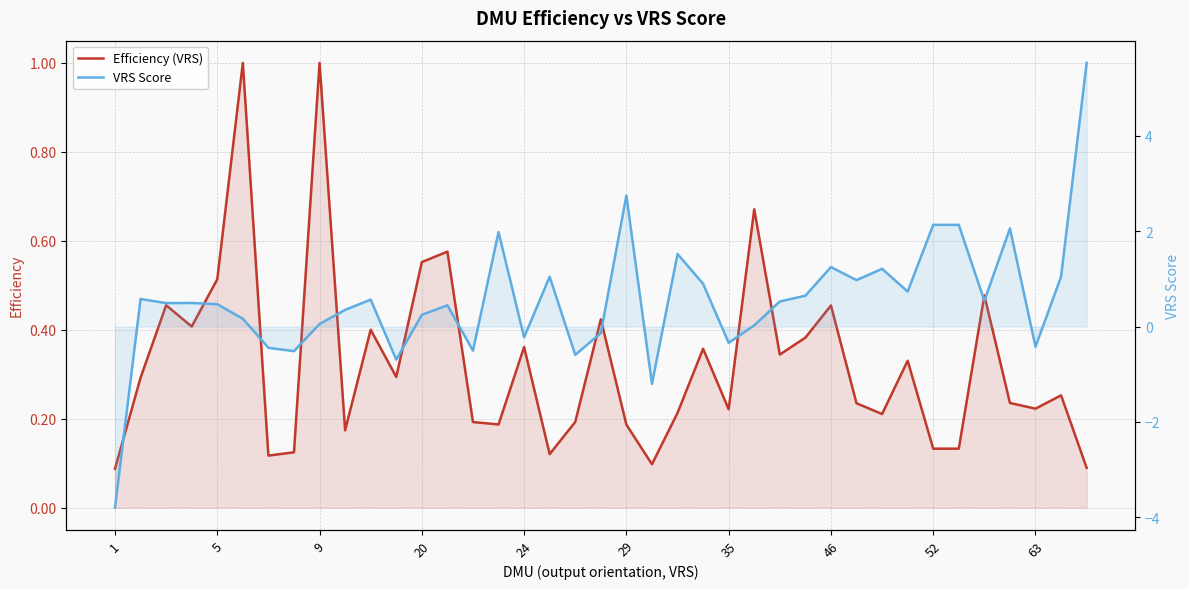

What is the minimum value for Efficiency (VRS)?

0.1